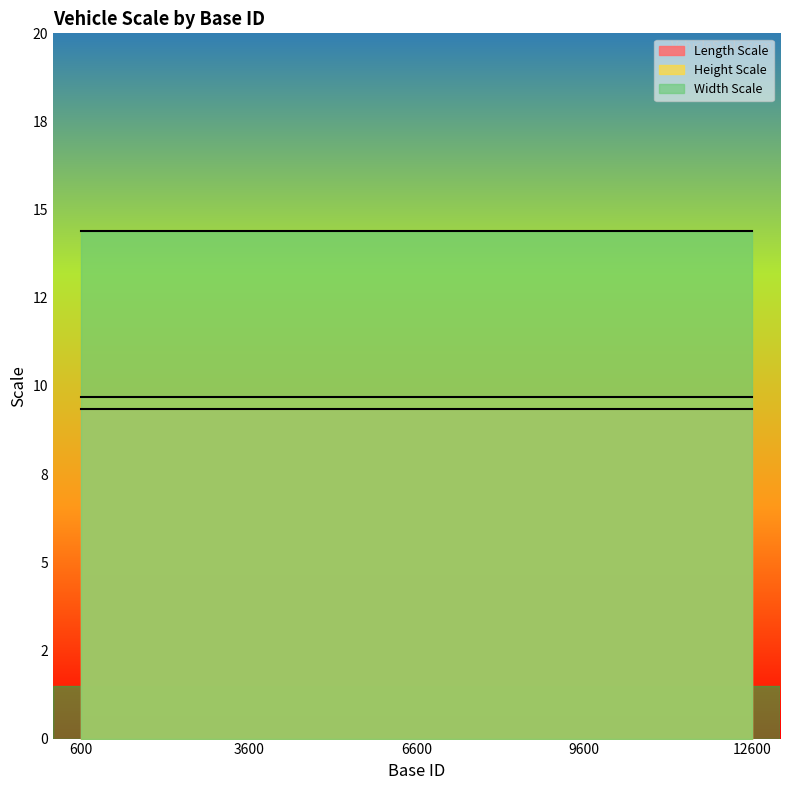

Which series changed the most between 6600 and 12600?

Length Scale